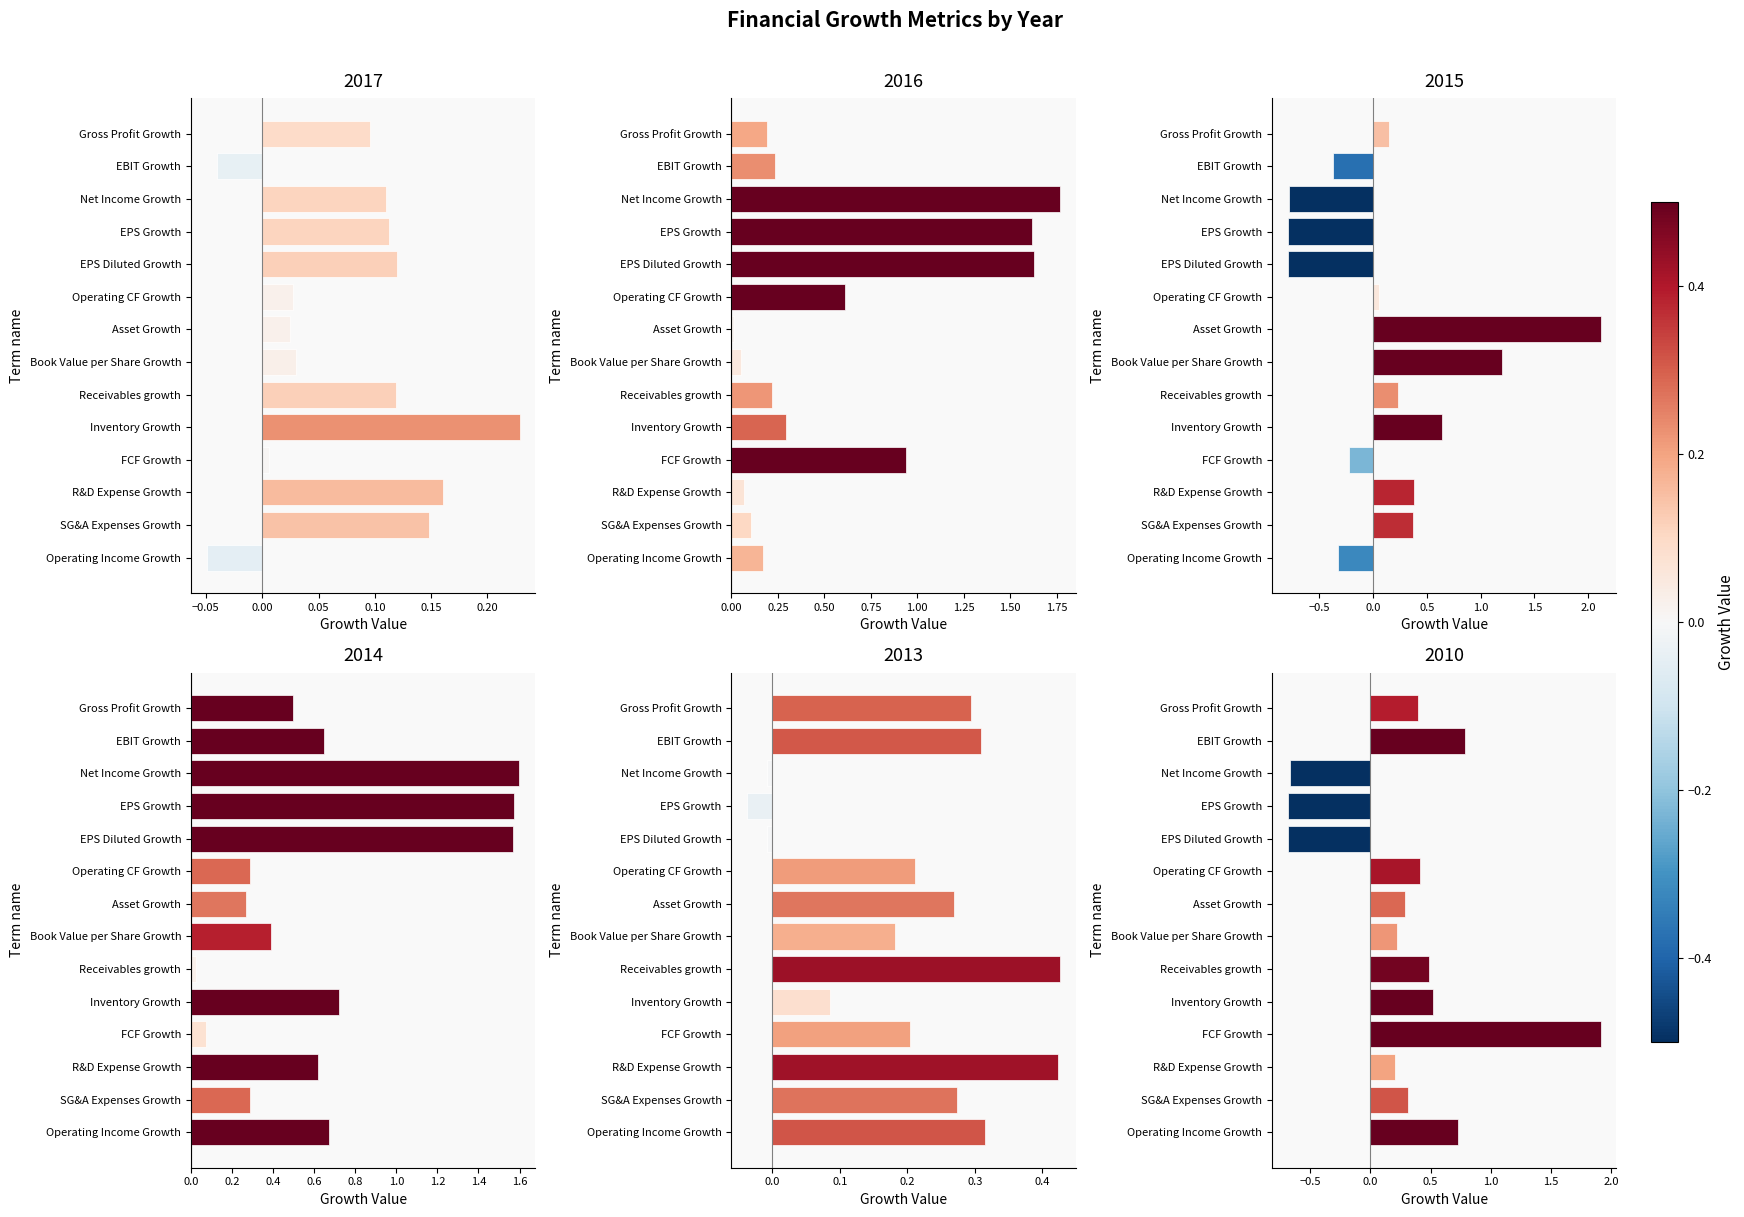

What is the minimum value for 2015?

-0.8